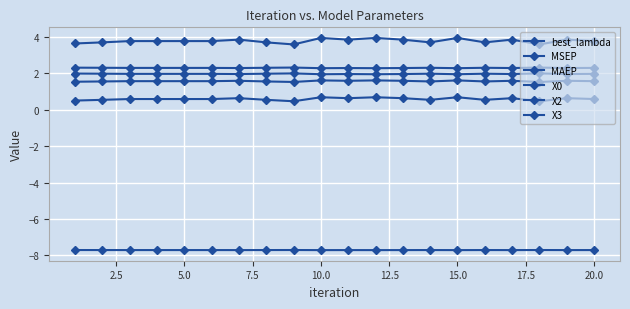

How many data points does each series have?

20